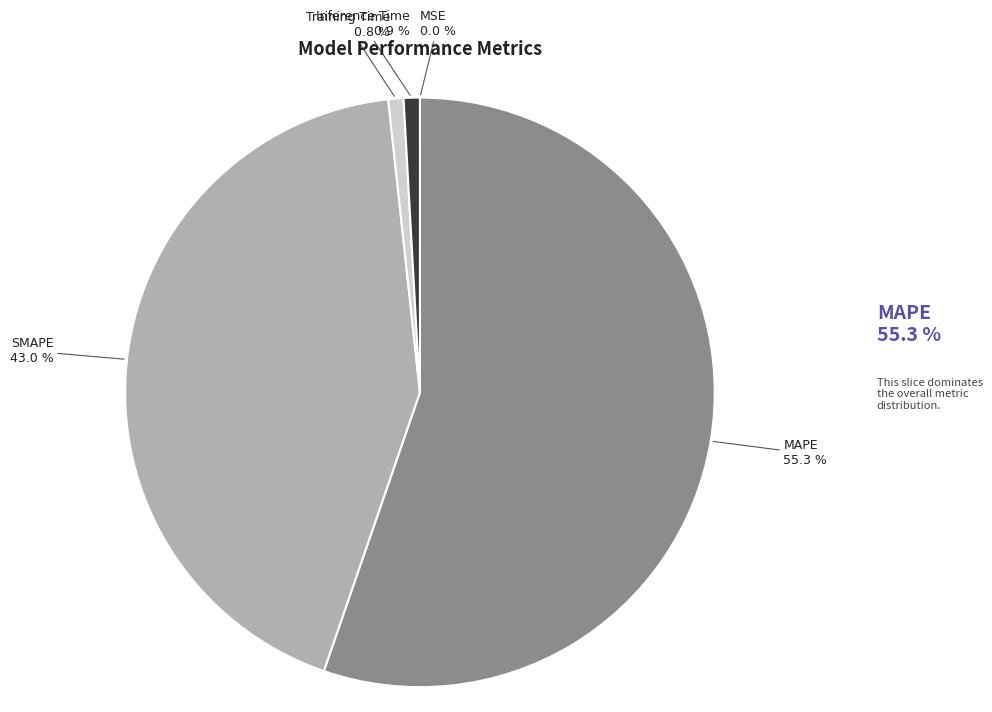

Does any single category account for the majority?

Yes